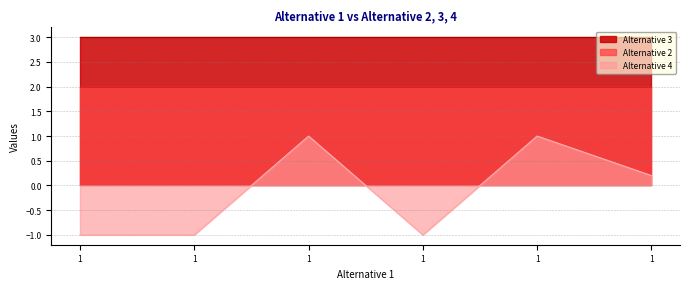

How many lines are shown in the chart?

3